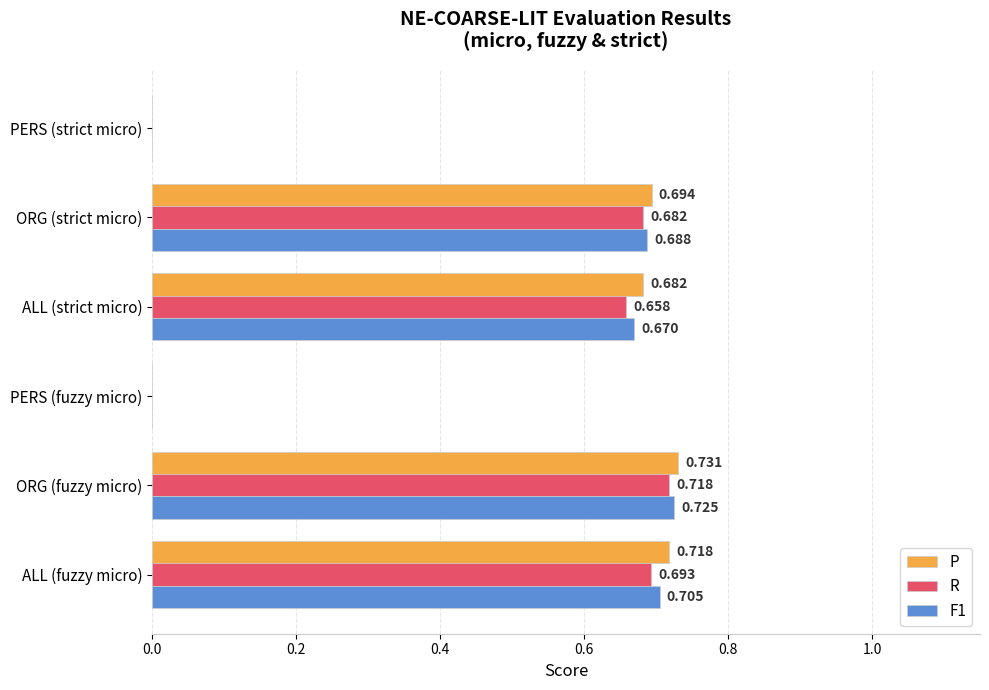

Between ALL (fuzzy micro) and PERS (strict micro), which series saw the biggest shift?

P